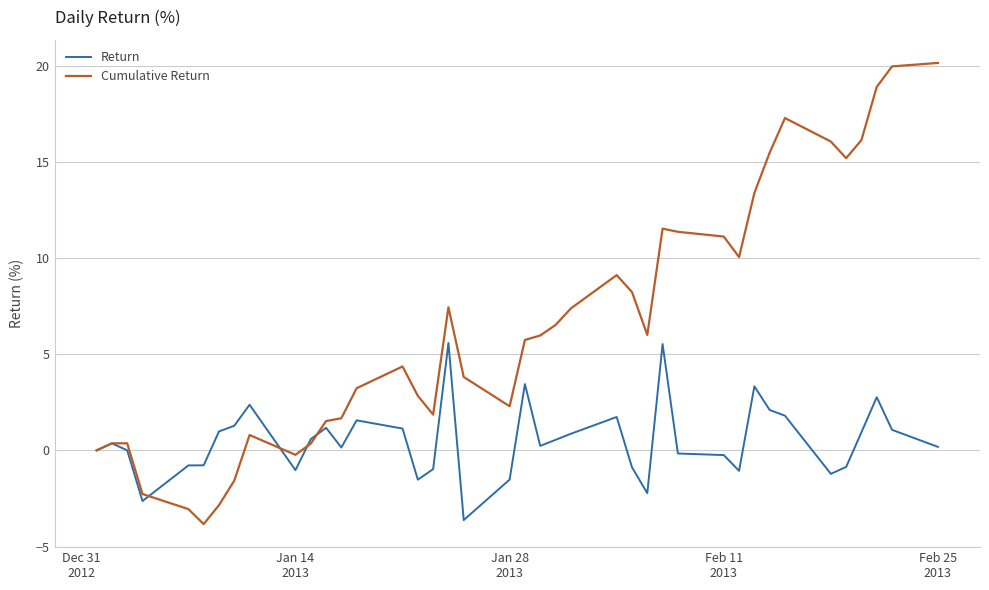

Which series has the largest total across all categories?

Cumulative Return